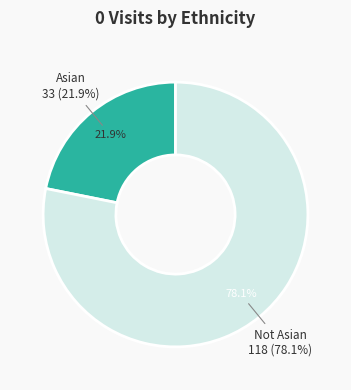

How many segments does this pie chart have?

2